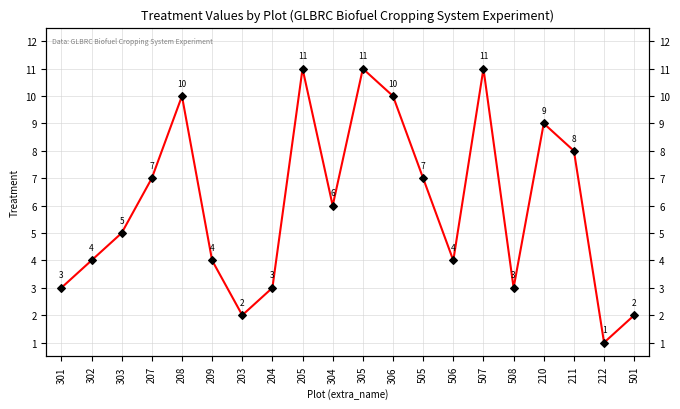

Is it true that the value at 505 is 7?

True